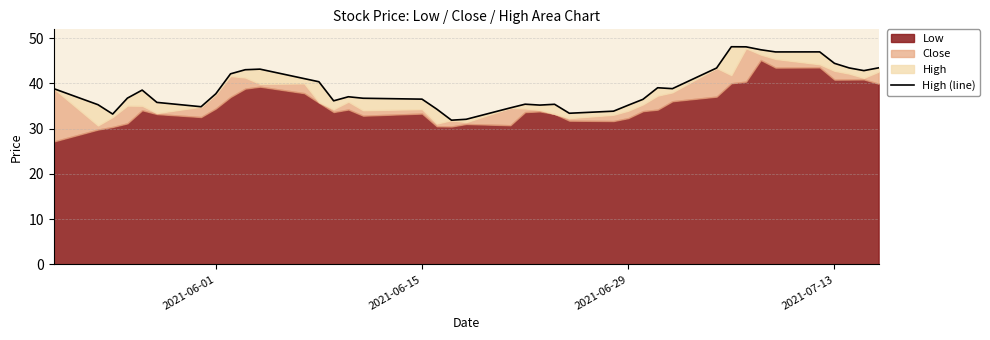

What is the average value?

38.9